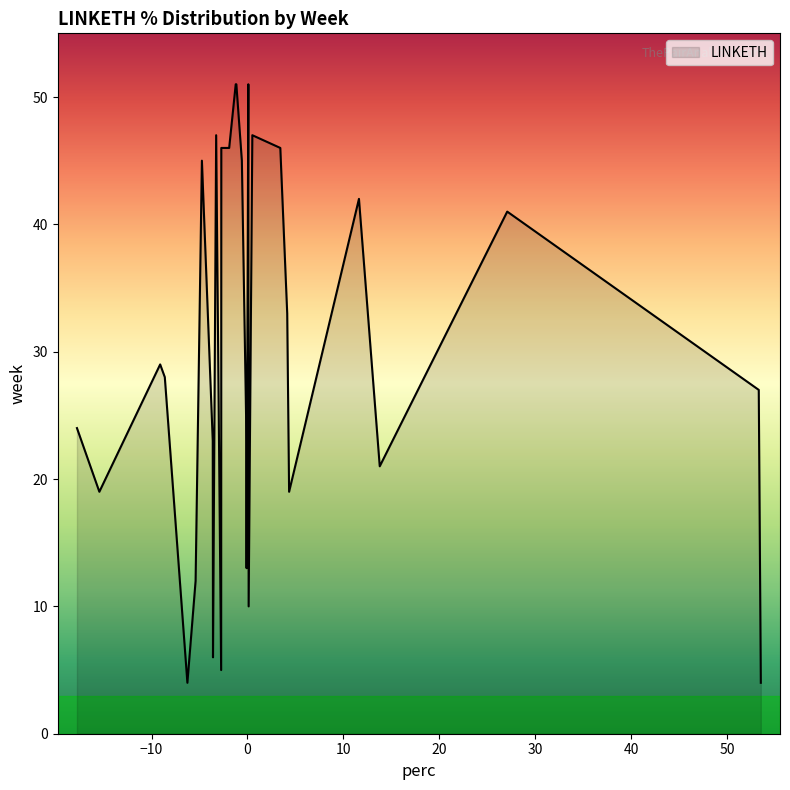

What is the average value?

30